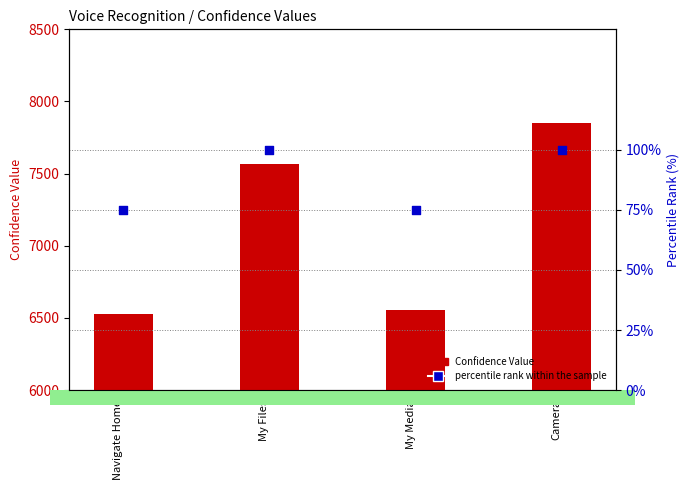

What are all the series names shown in the legend?

Confidence Value, percentile rank within the sample